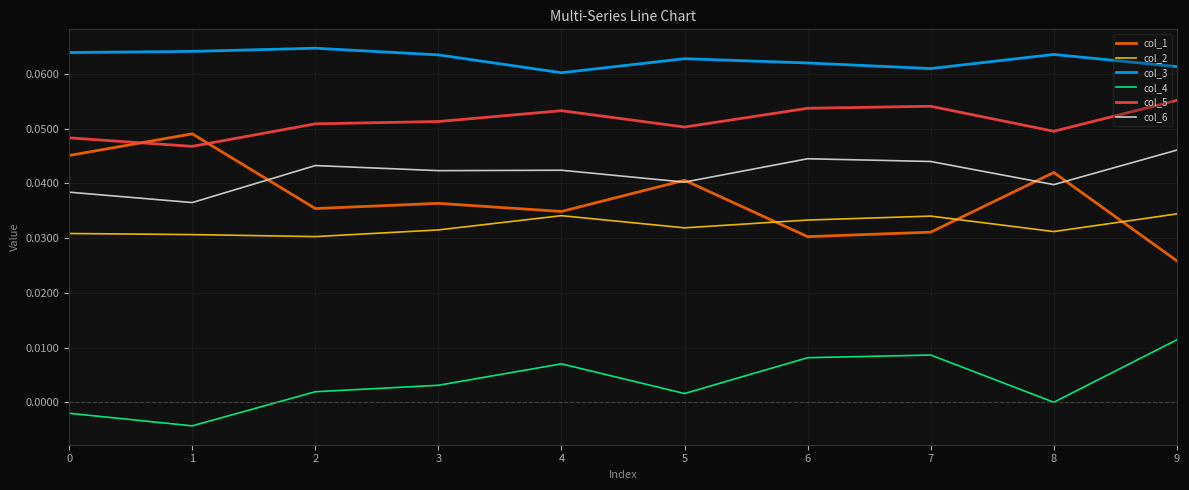

How many col_1 values are between 0 and 1?

10